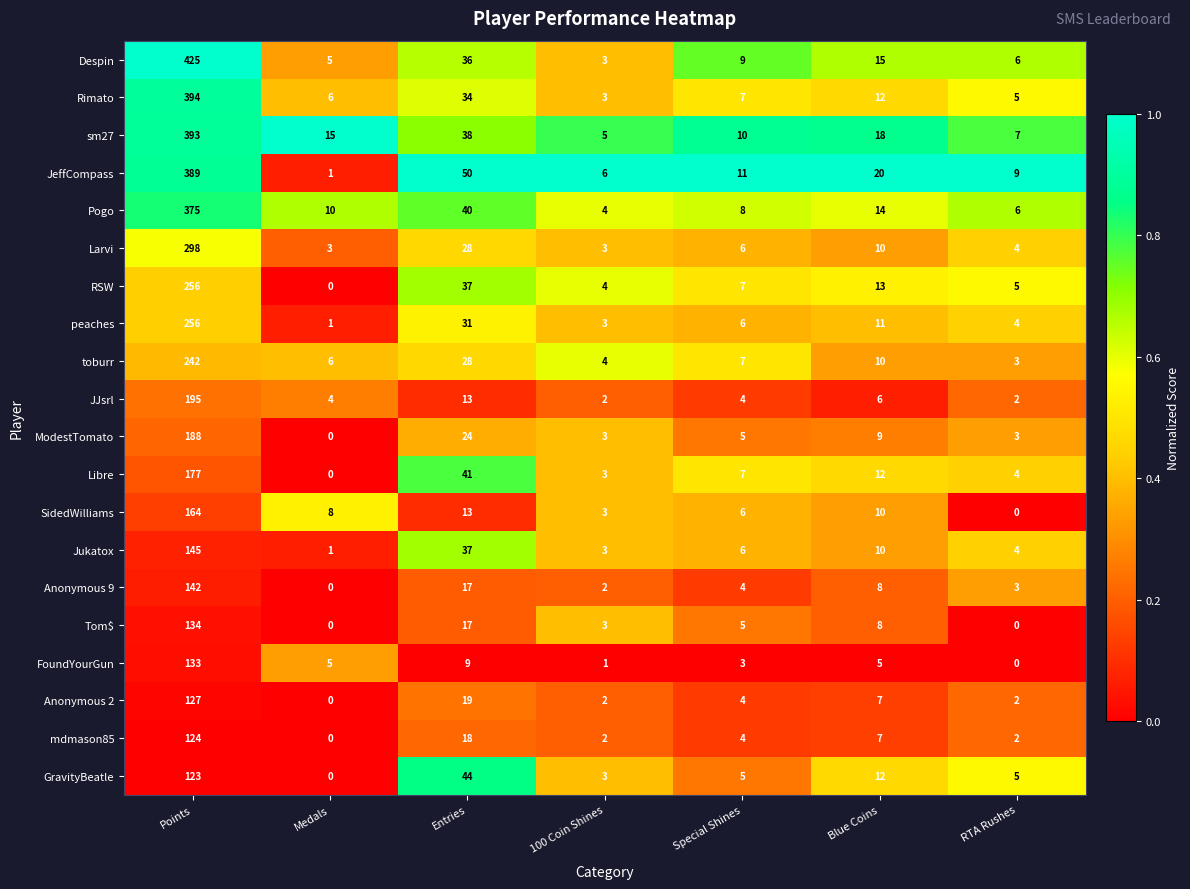

What is the maximum value shown in the chart?

425